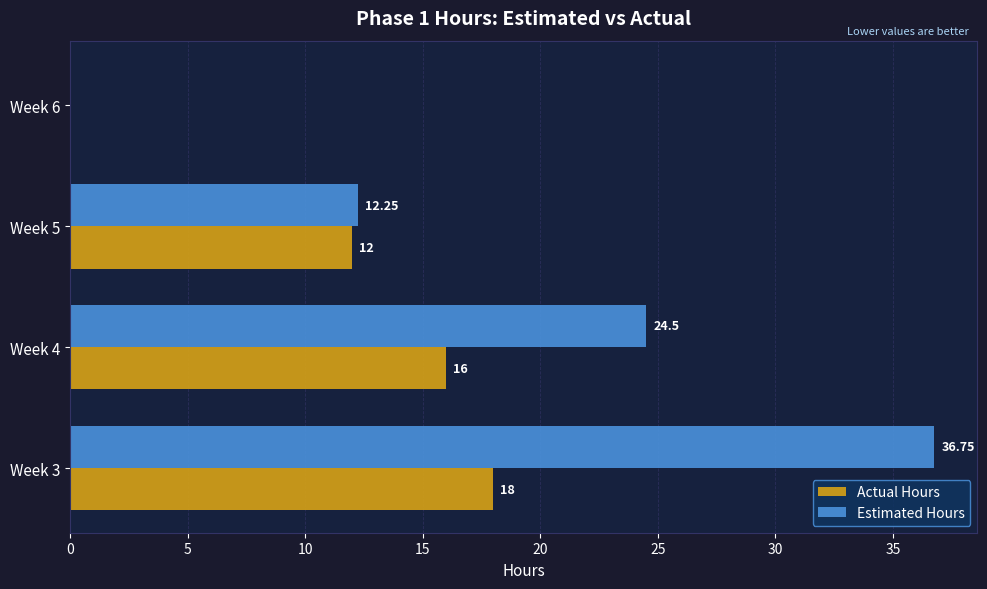

Is the value of Estimated Hours at Week 6 greater than the value of Actual Hours at Week 4?

No